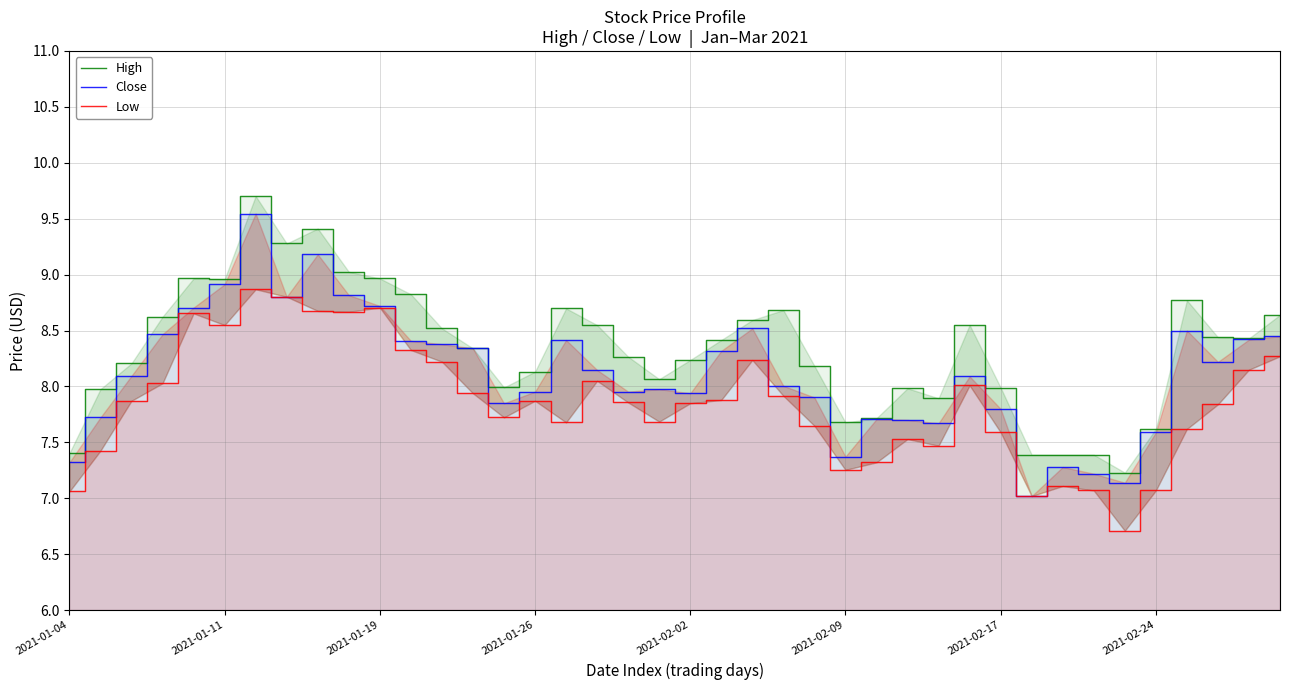

What is the value of the Close point at the 28th from the left?

7.7